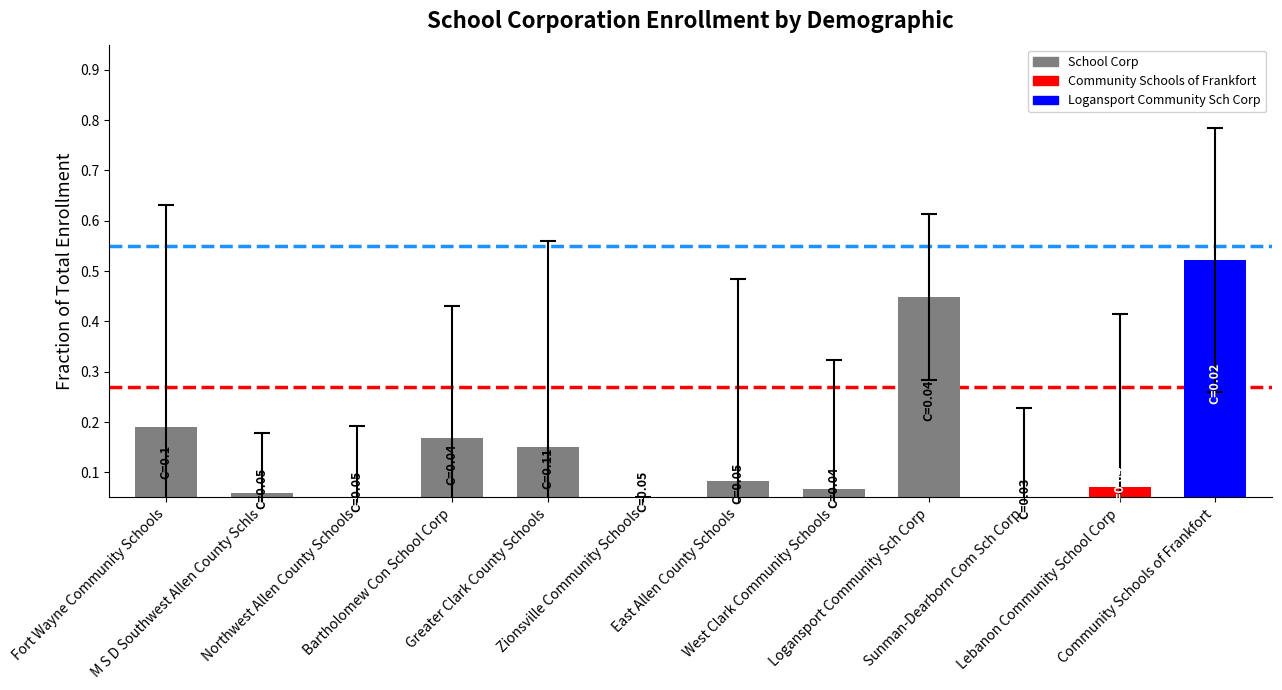

What is the label of the 3rd bar from the right?

Sunman-Dearborn Com Sch Corp